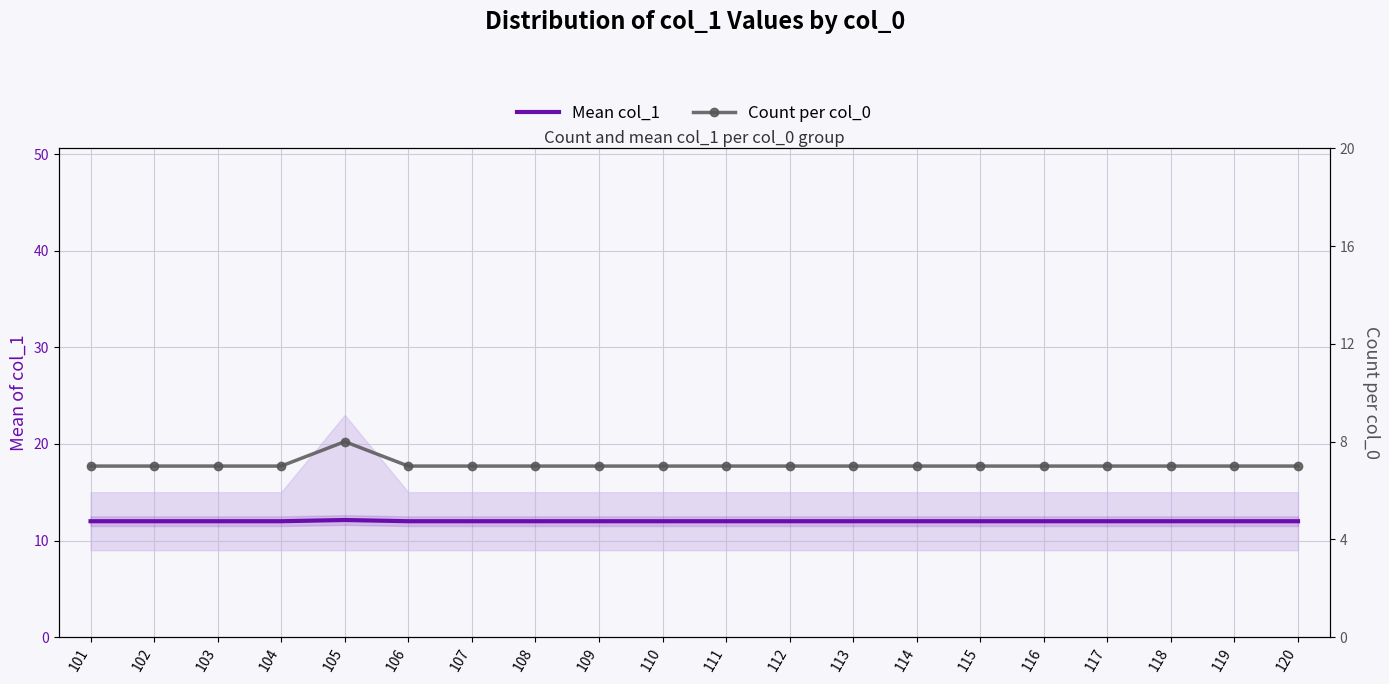

True or false: Count per col_0 and Mean col_1 cross at least once.

False